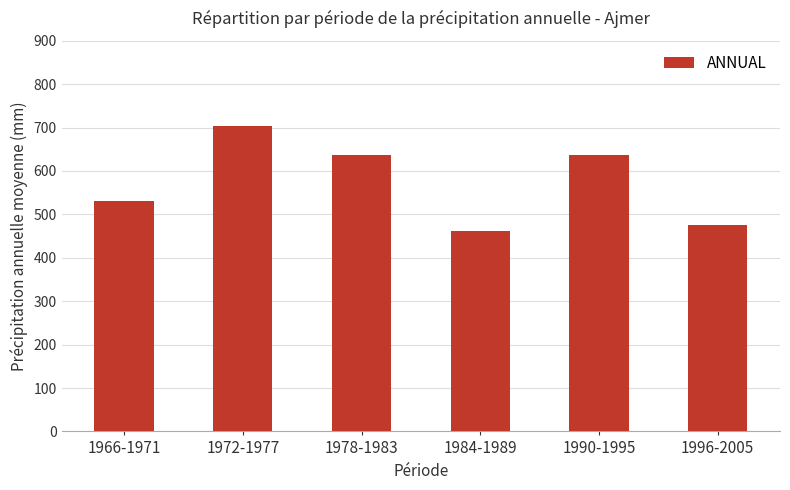

What is the value of the 1st bar from the left?

531.3